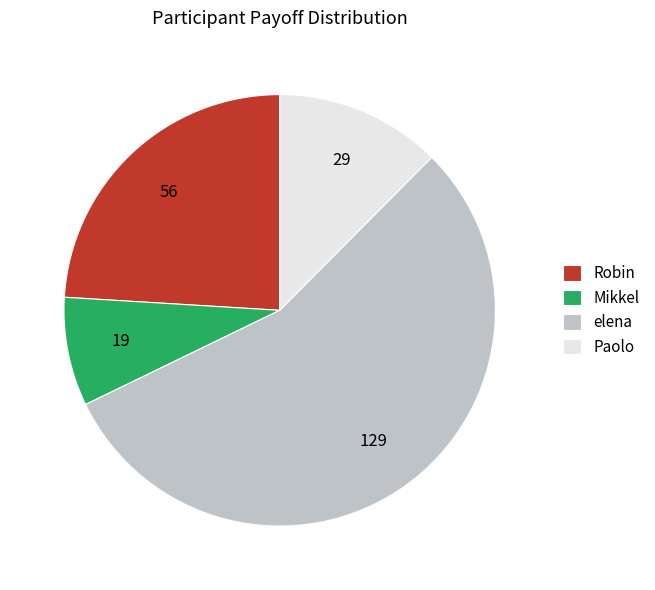

True or false: elena accounts for 55% of the total.

True